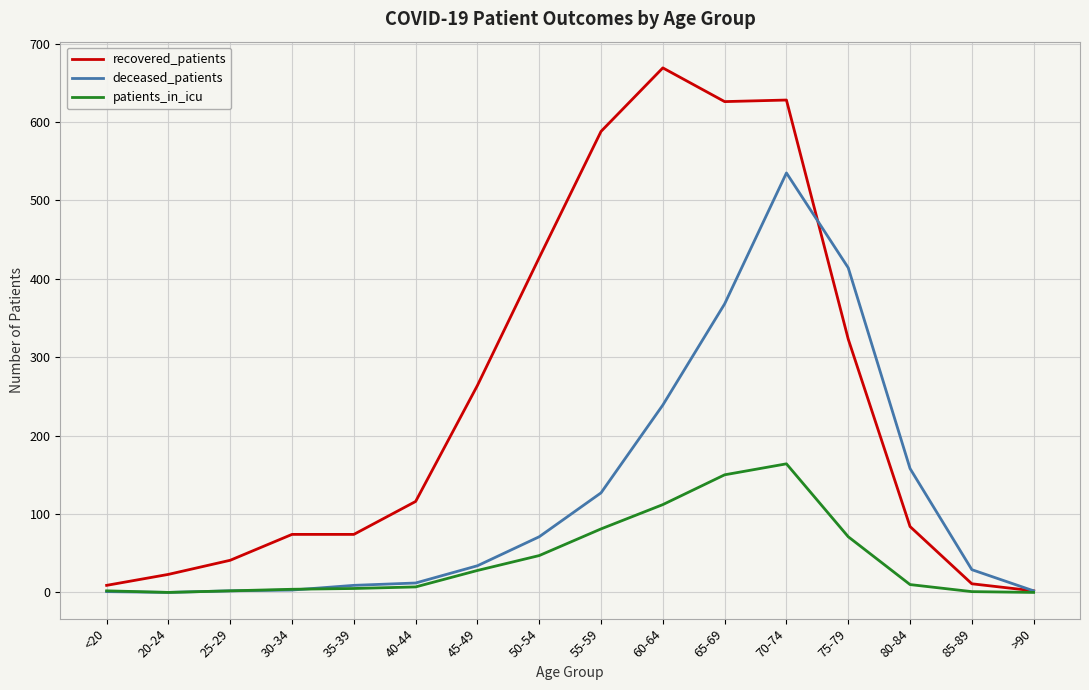

How many distinct data groups are displayed?

3